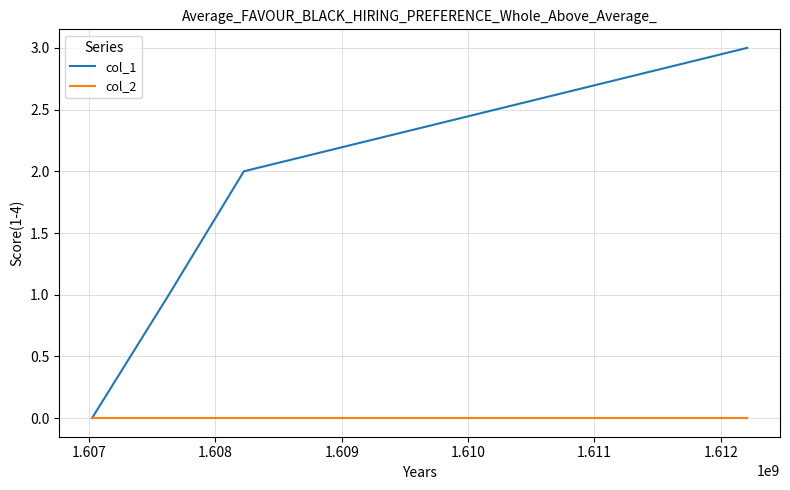

True or false: col_2 has more than 1 interior local peaks.

False